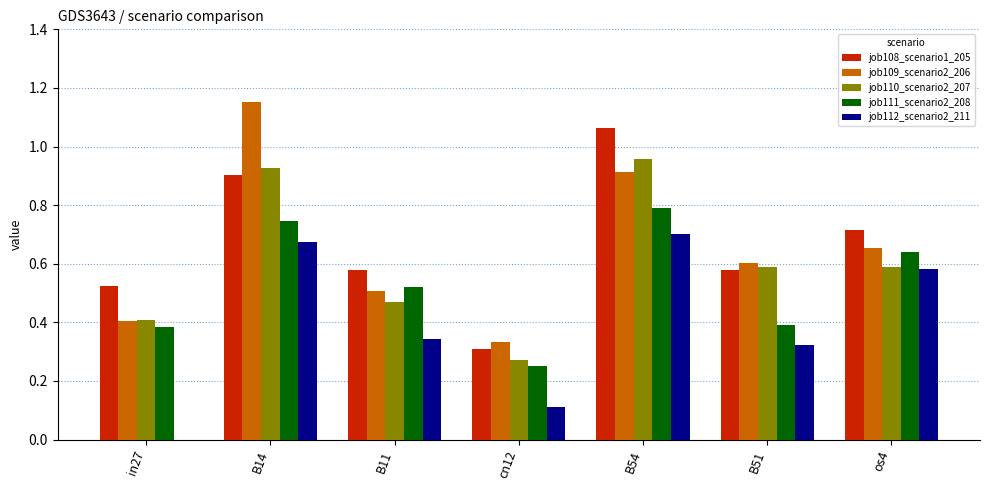

The job112_scenario2_211 series shows 0.7 at B14. True or false?

True